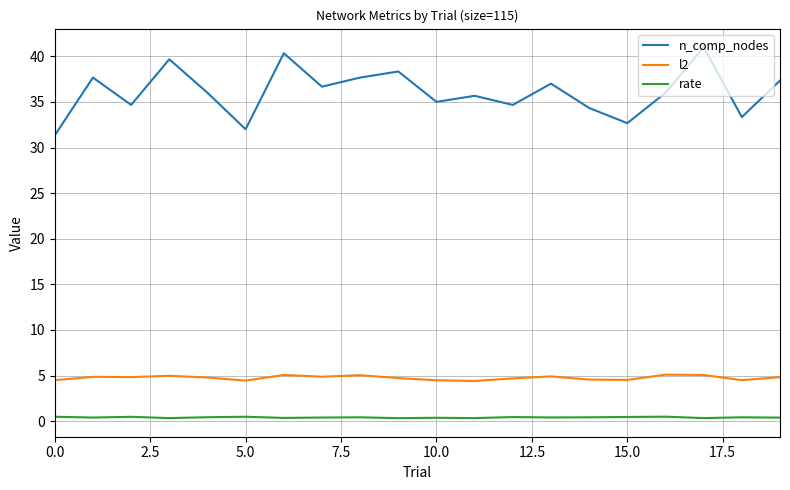

Which series has the largest total across all categories?

n_comp_nodes